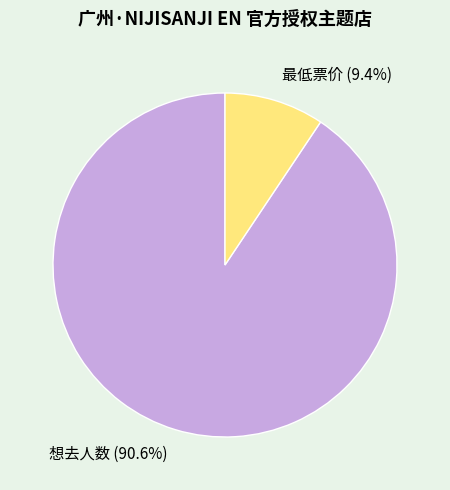

What percentage is NOT represented by 最低票价?

90.6%